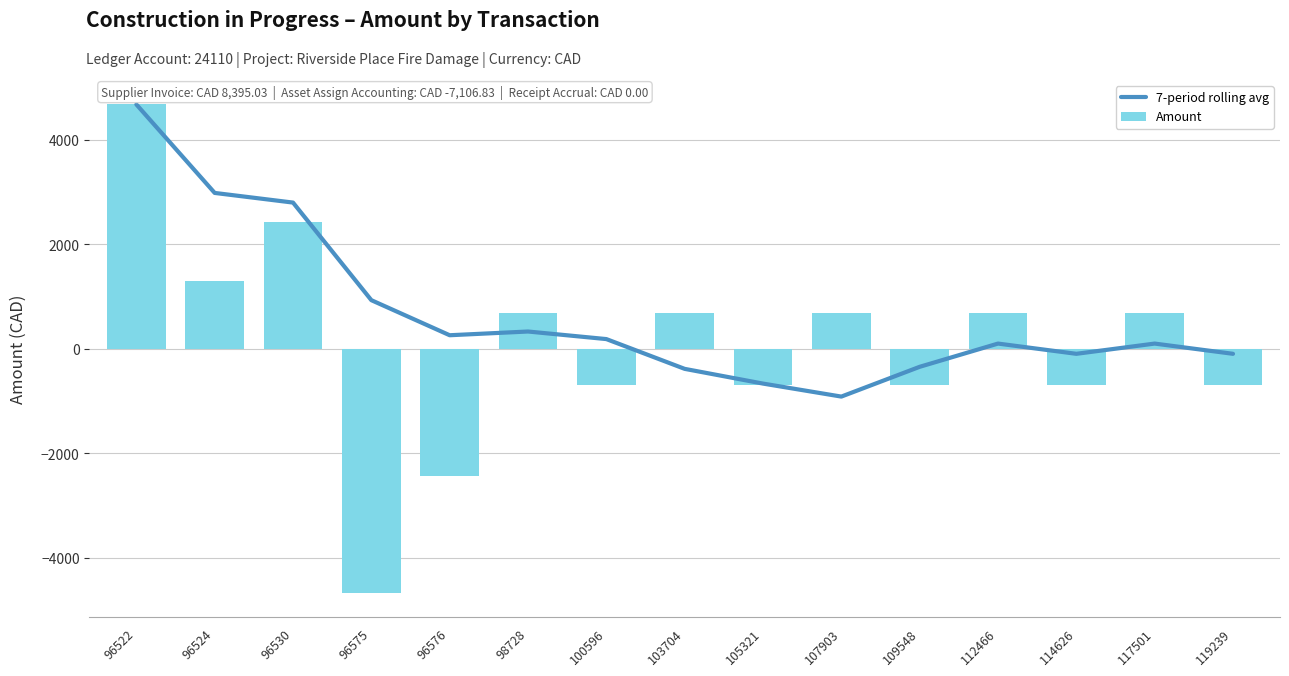

How many distinct data groups are displayed?

2